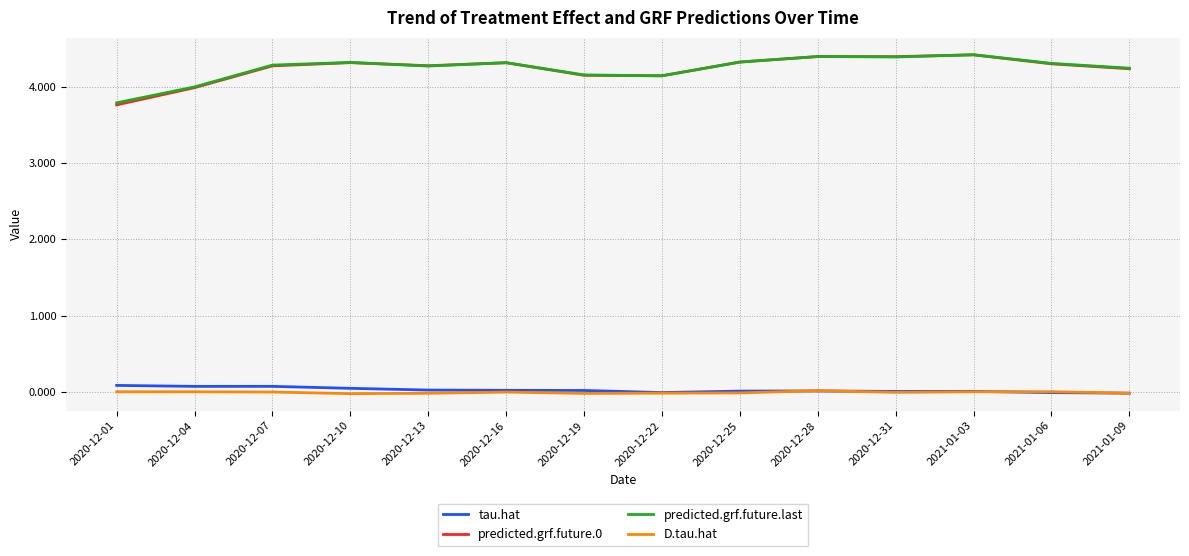

True or false: predicted.grf.future.last and D.tau.hat cross at least once.

False